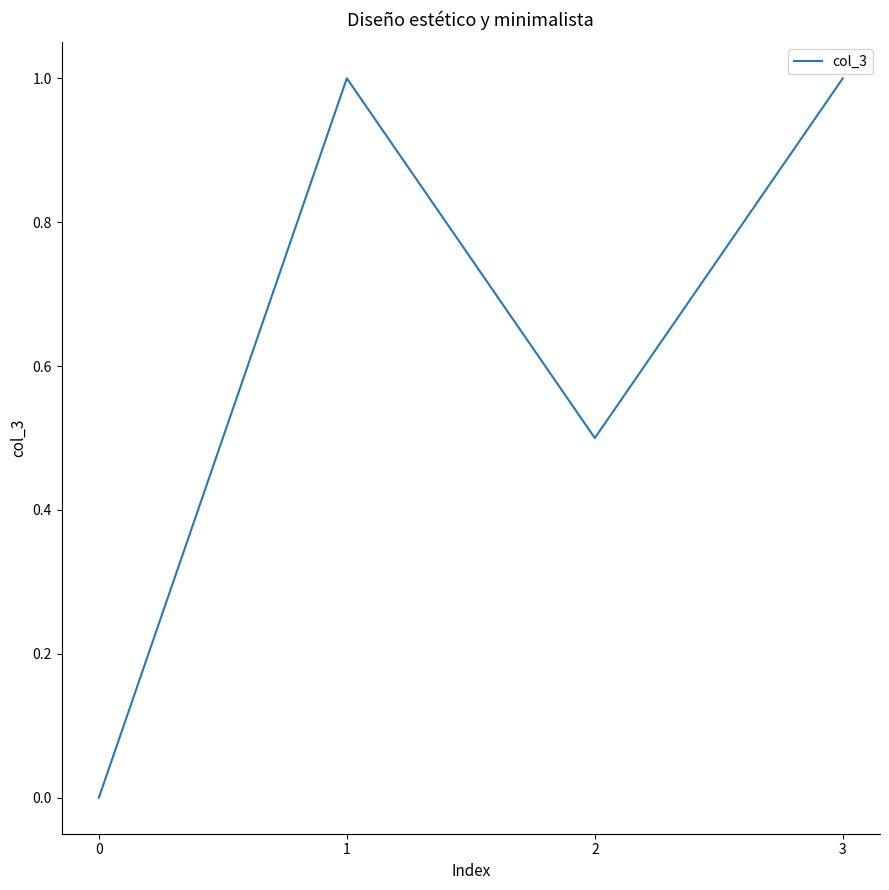

How many positive values are there?

3